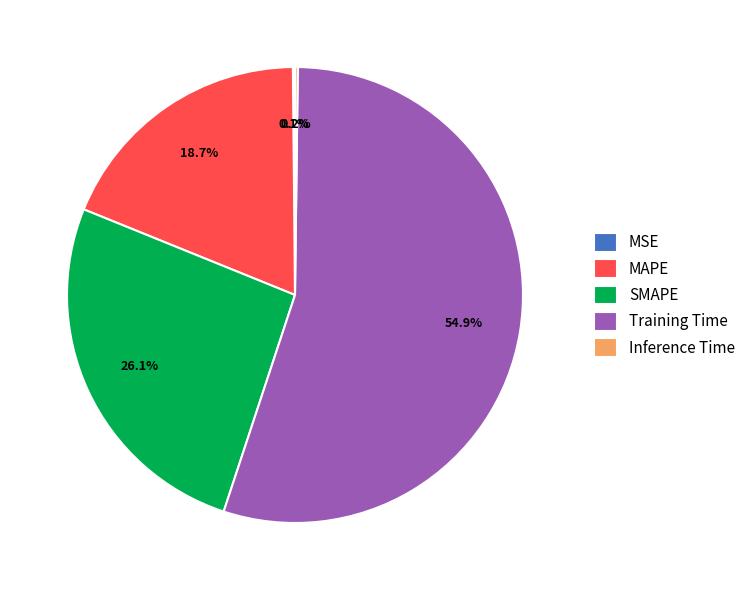

Is the sum of SMAPE and MAPE greater than half?

No